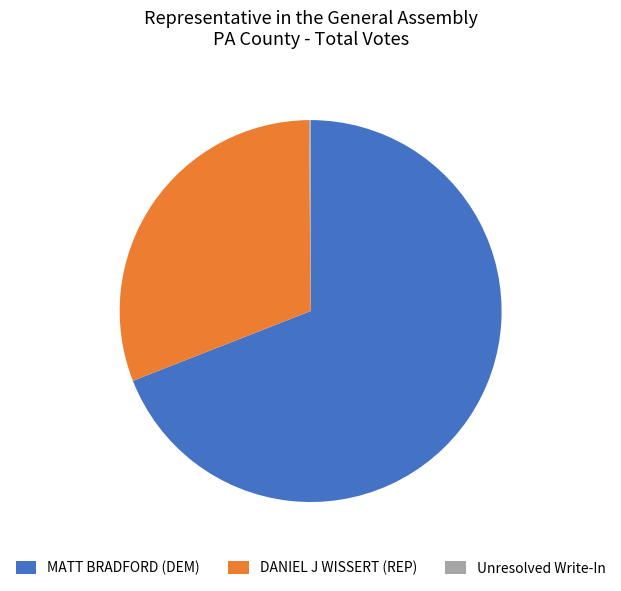

Is the sum of DANIEL J WISSERT (REP) and MATT BRADFORD (DEM) greater than half?

Yes